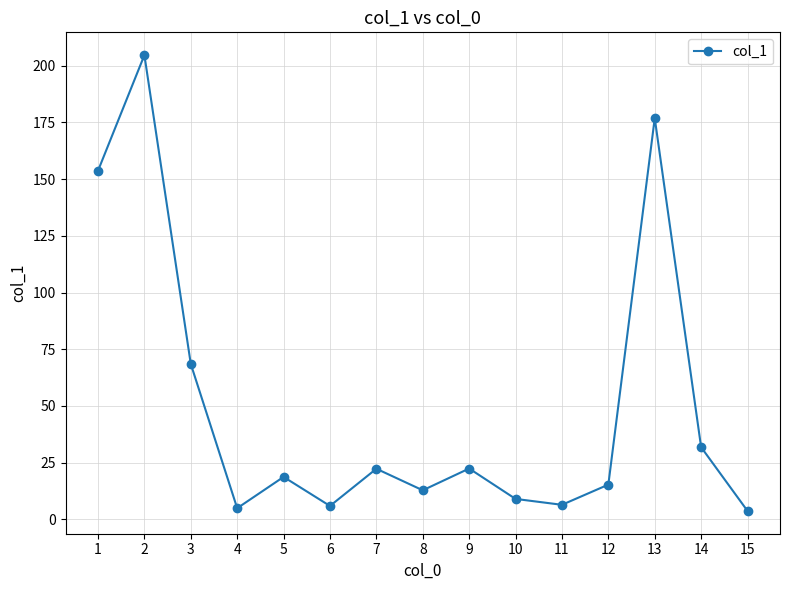

The chart shows a value of 5.9 at 6. True or false?

True